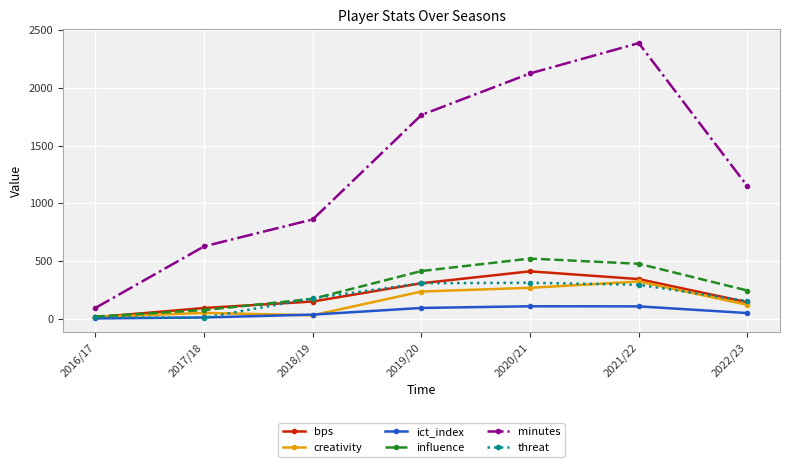

What is the smallest value displayed?

5.8